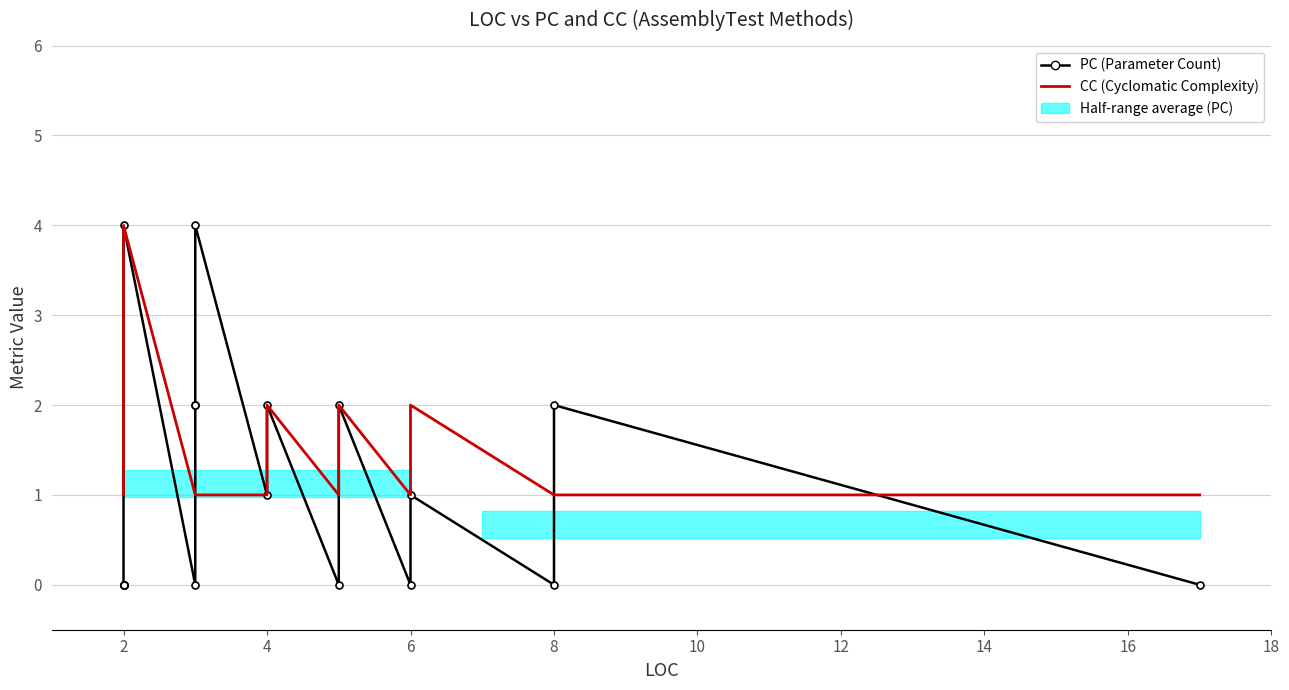

True or false: PC (Parameter Count) and CC (Cyclomatic Complexity) intersect in this chart.

True